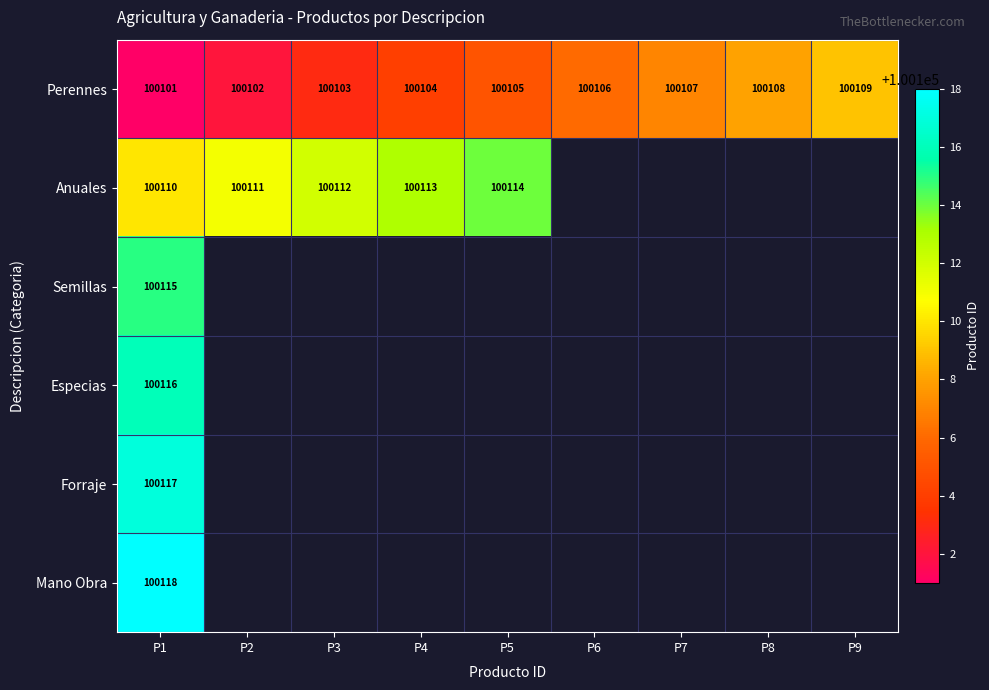

What is the difference between the second highest and minimum values in the Perennes series?

7